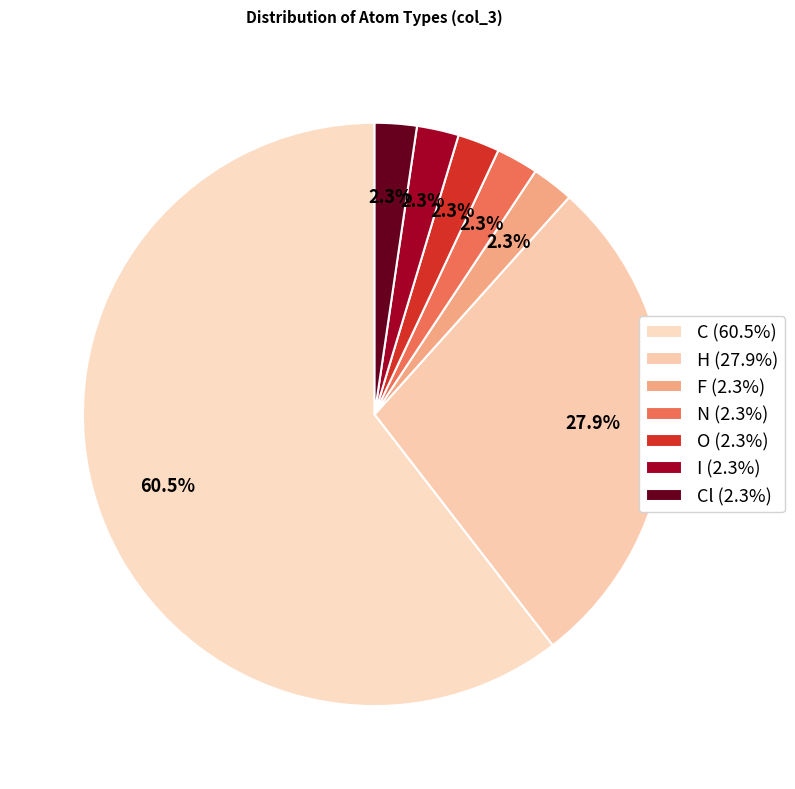

How many segments does this pie chart have?

7